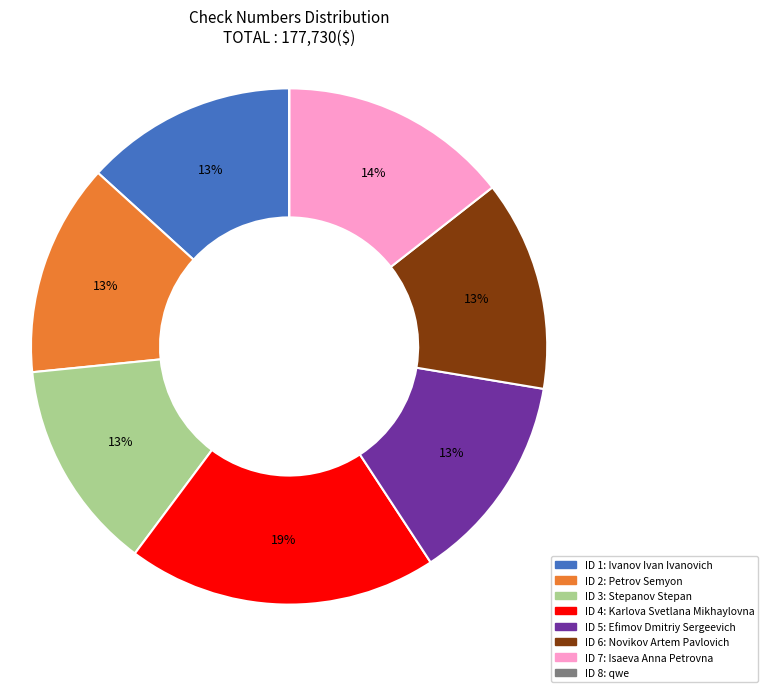

To the nearest percent, what is the average slice percentage?

12%